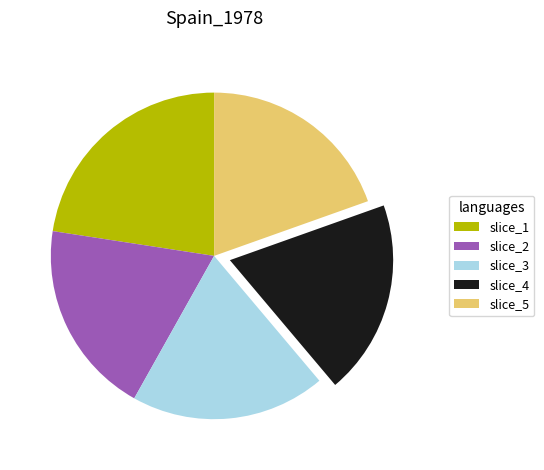

Is the sum of slice_1 and slice_3 greater than half?

No